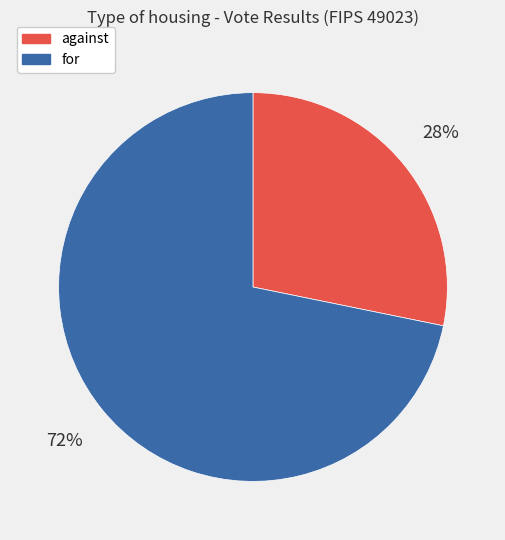

To the nearest percent, what is the combined percentage of against and for?

100%